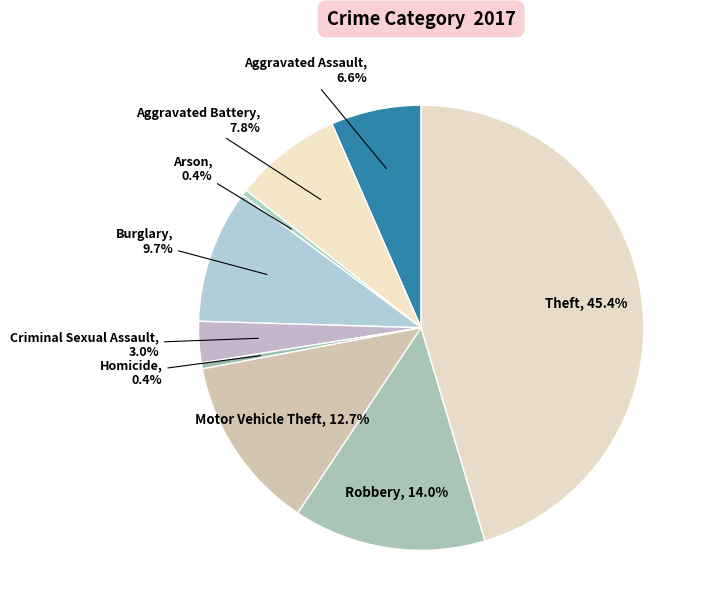

What percentage is the Robbery slice, to the nearest percent?

14%